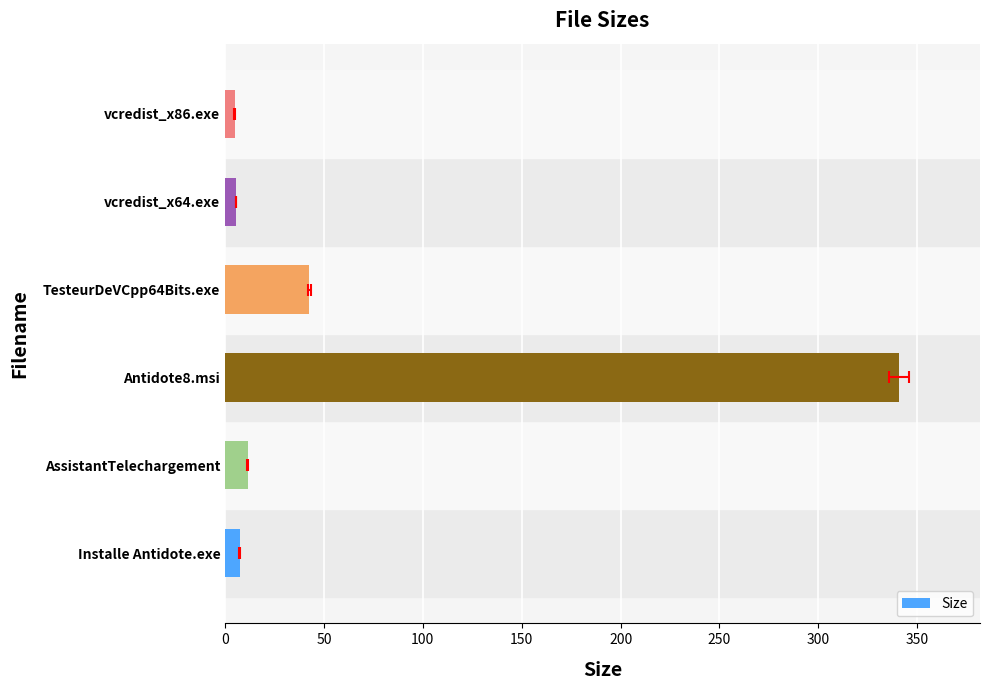

What is the value of the 1st bar from the left?

7.4